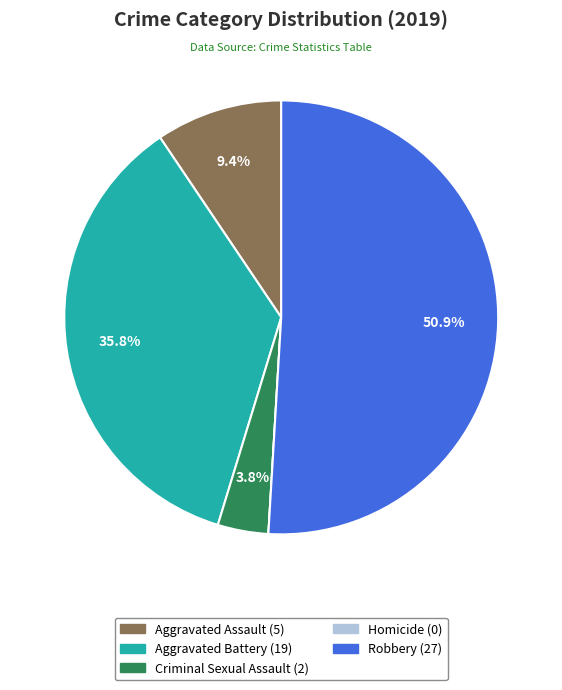

Is there any slice that represents more than half of the pie?

Yes